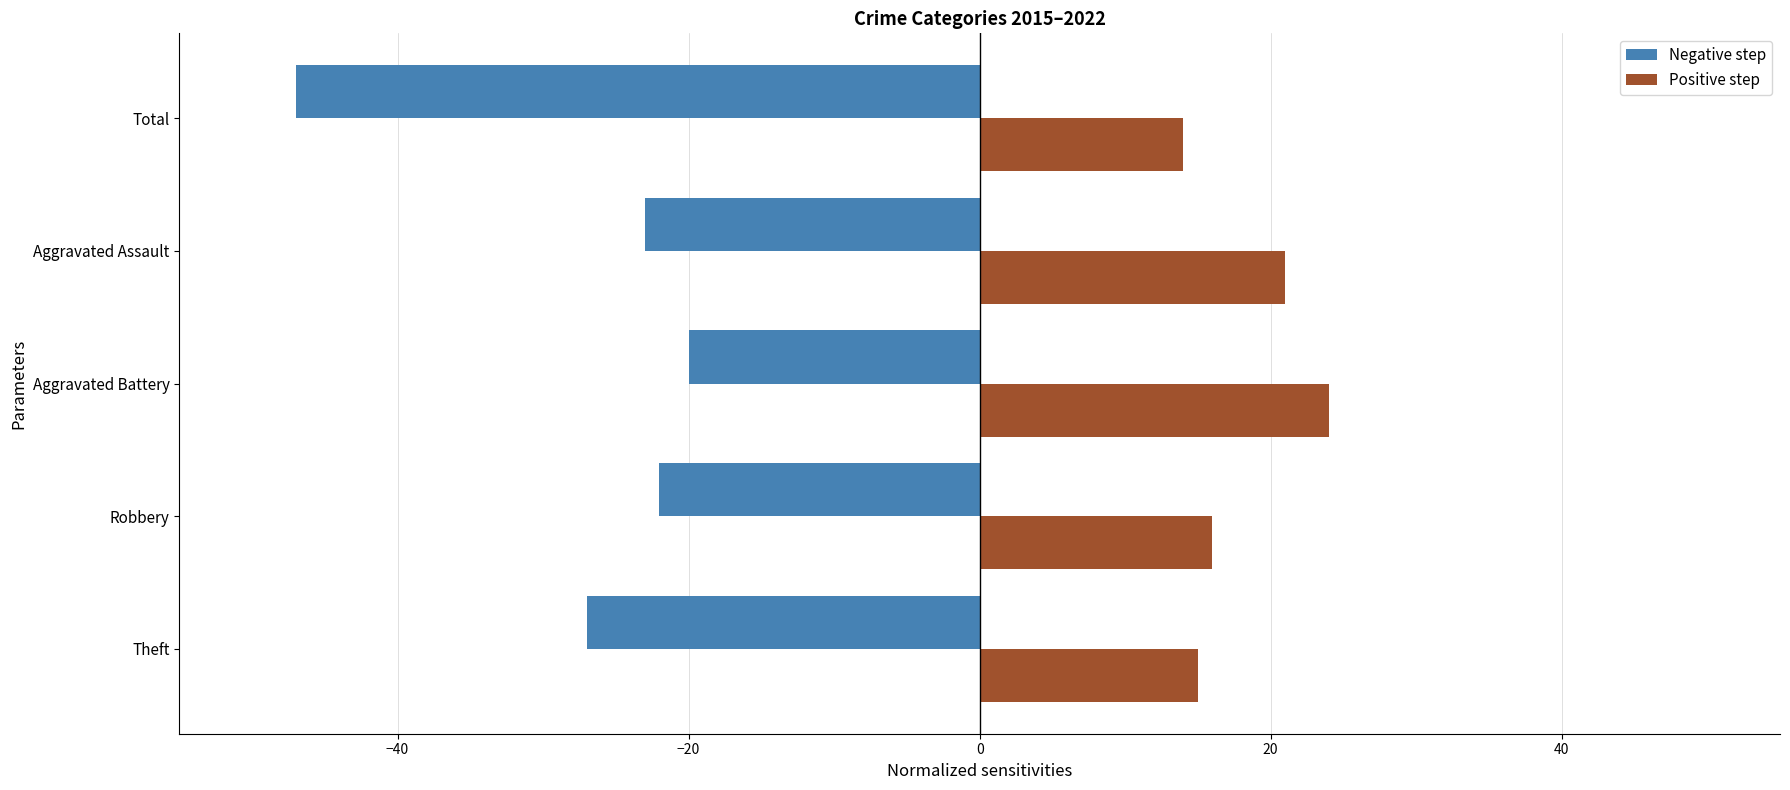

Is it true that Negative step equals -37 at Theft?

False